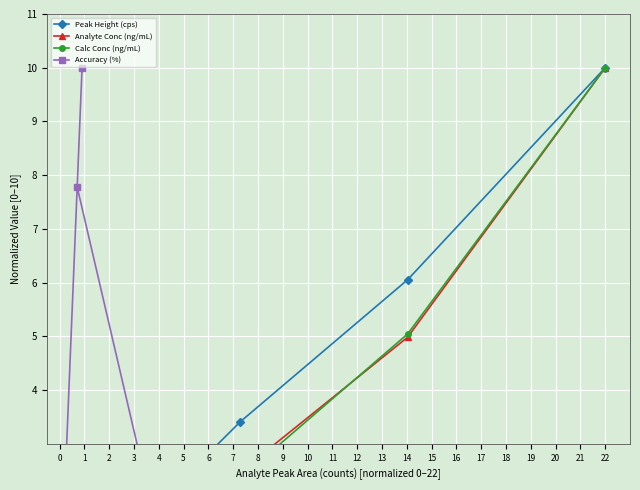

List the series in order of their peak value, highest first.

Peak Height (cps), Analyte Conc (ng/mL), Calc Conc (ng/mL), Accuracy (%)